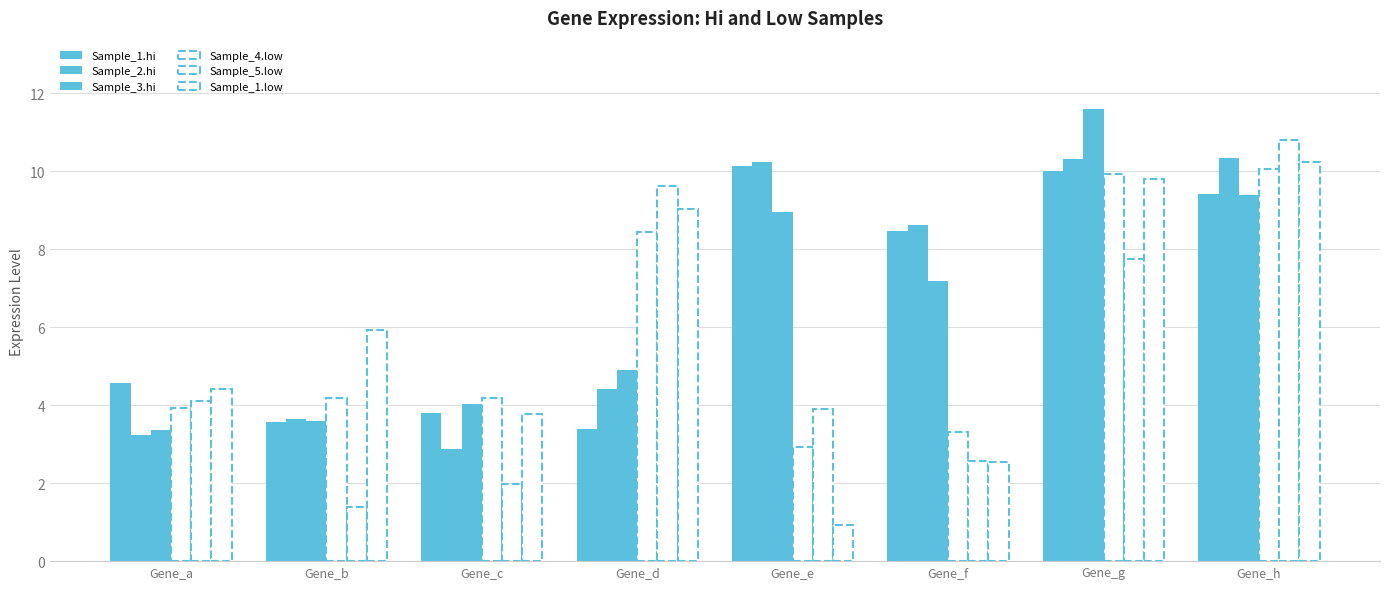

The Sample_1.hi series shows 3.4 at Gene_d. True or false?

True